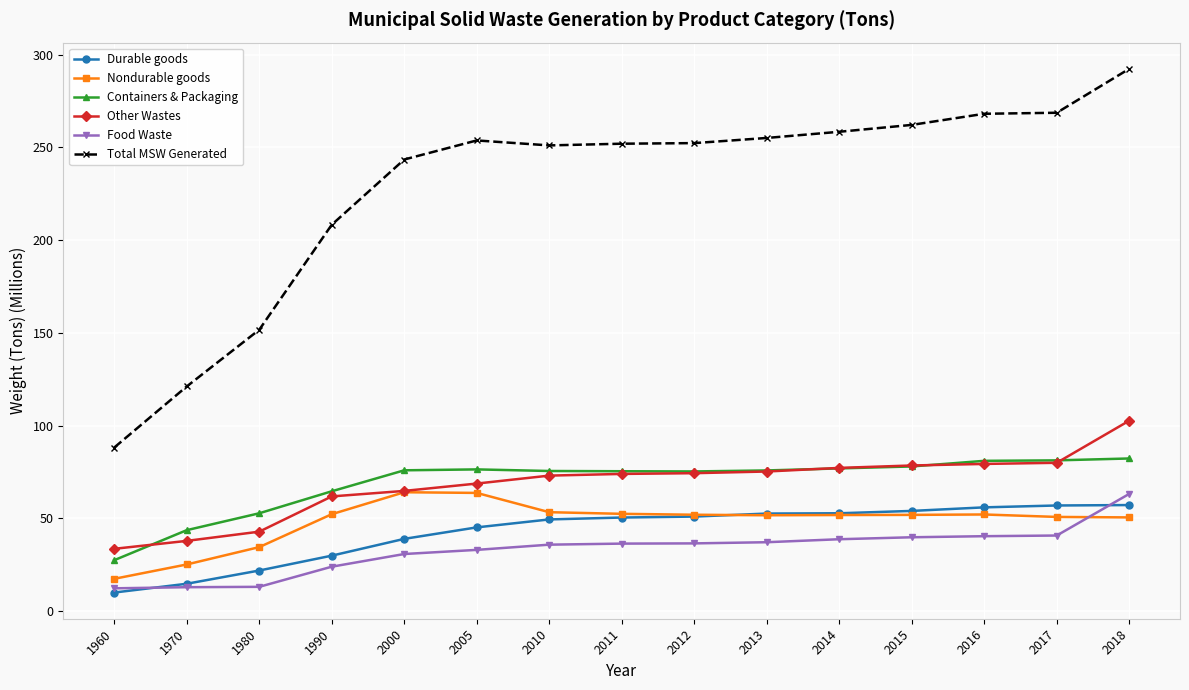

What is the value of the Food Waste point at the 3rd from the left?

13.0